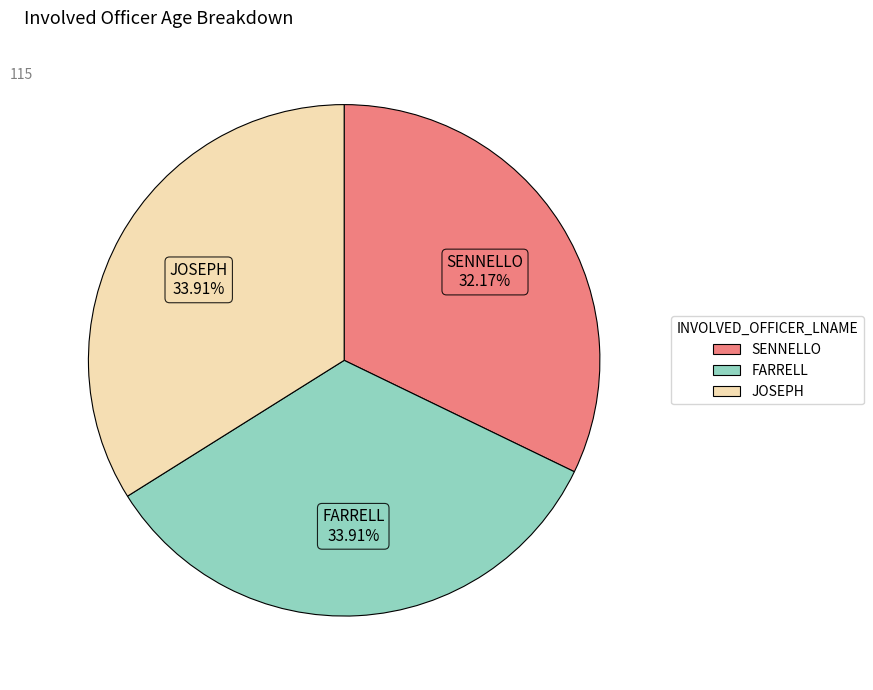

To the nearest percent, what portion does FARRELL represent?

34%